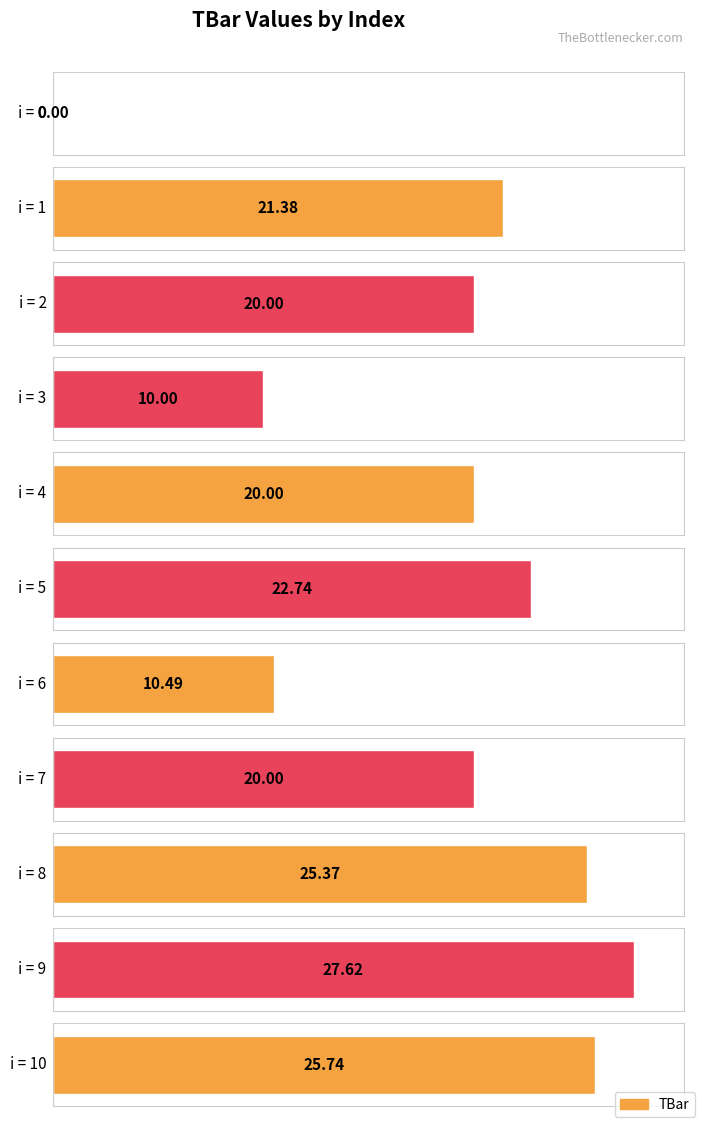

What is the average value?

18.5